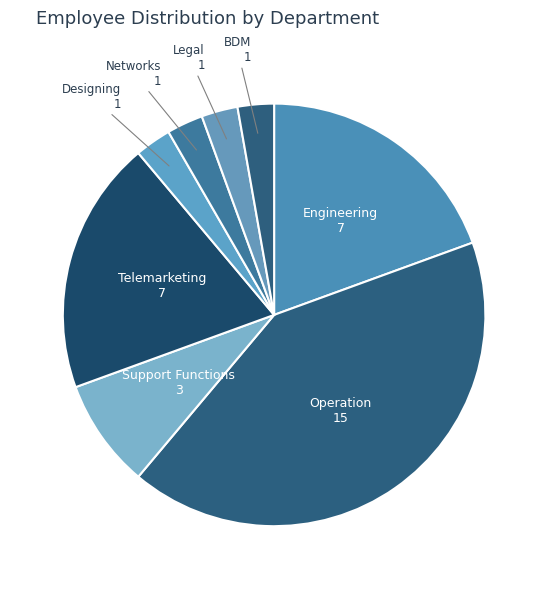

How many segments does this pie chart have?

8